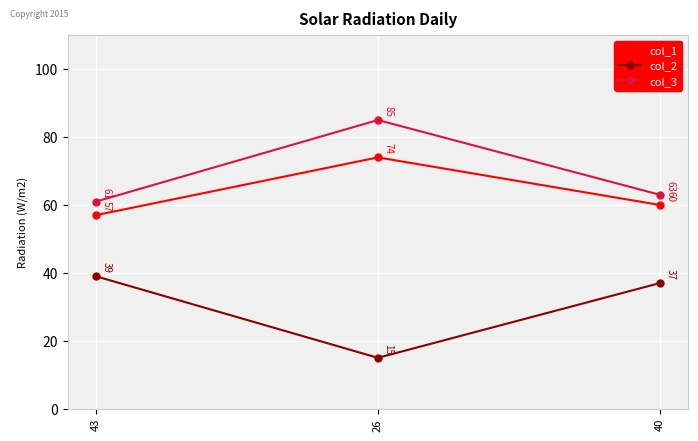

At which label does col_1 first exceed 60?

26